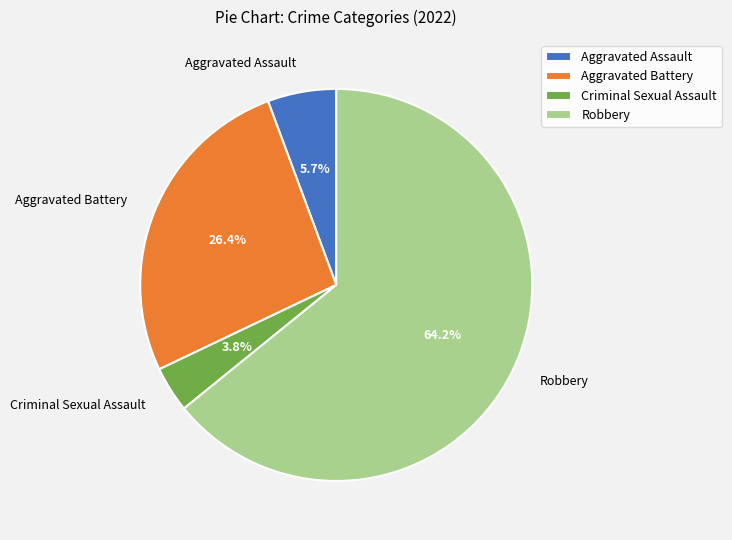

To the nearest percent, what is the combined percentage of Robbery and Criminal Sexual Assault?

68%